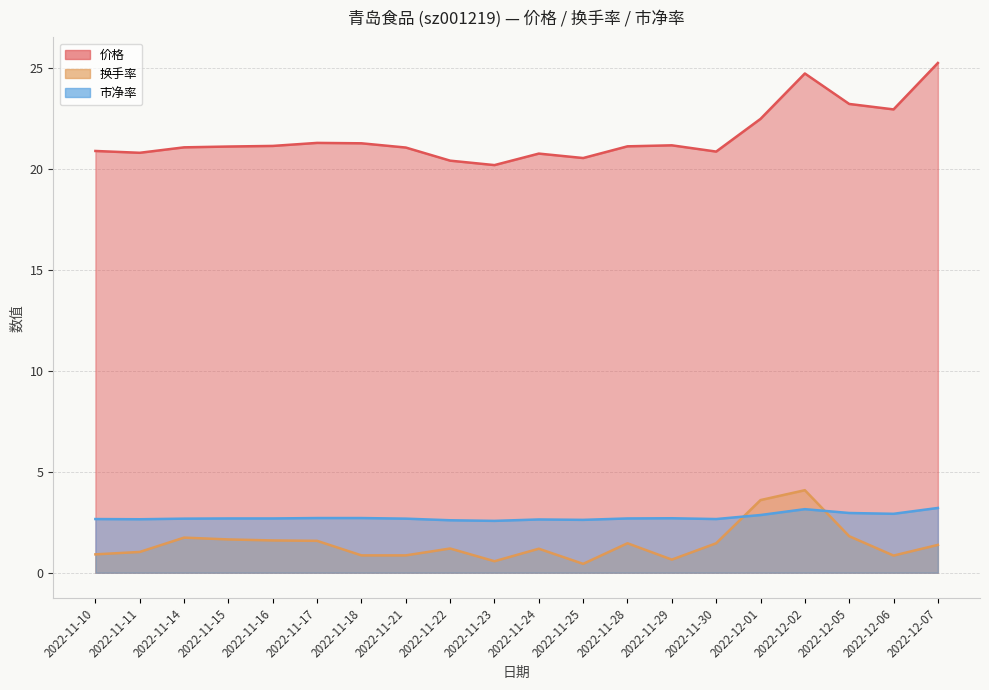

Is the value of 价格 at 2022-11-24 greater than the value of 换手率 at 2022-11-22?

Yes